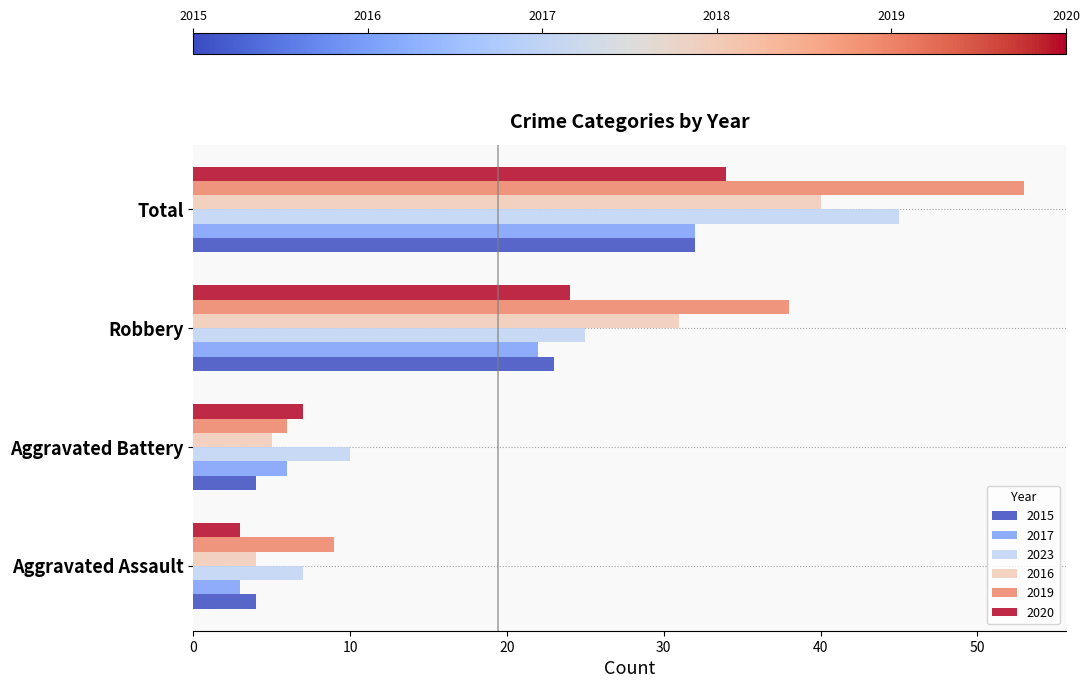

How many values in the 2020 series are below 24?

2